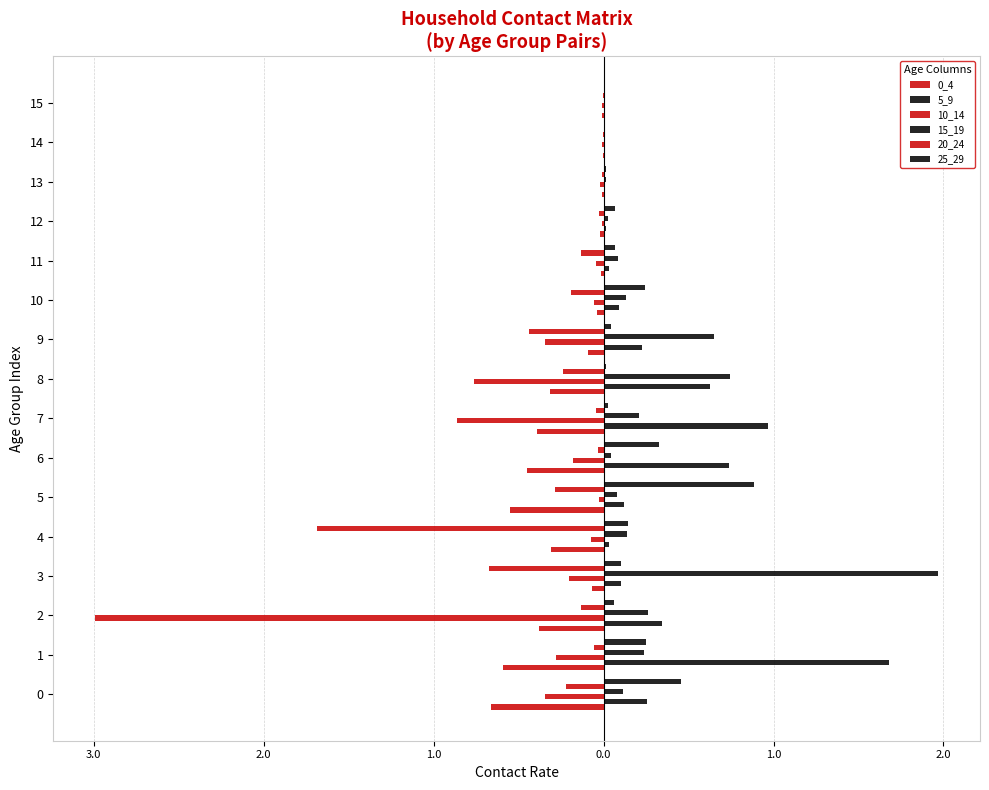

Which series has the largest total across all categories?

5_9